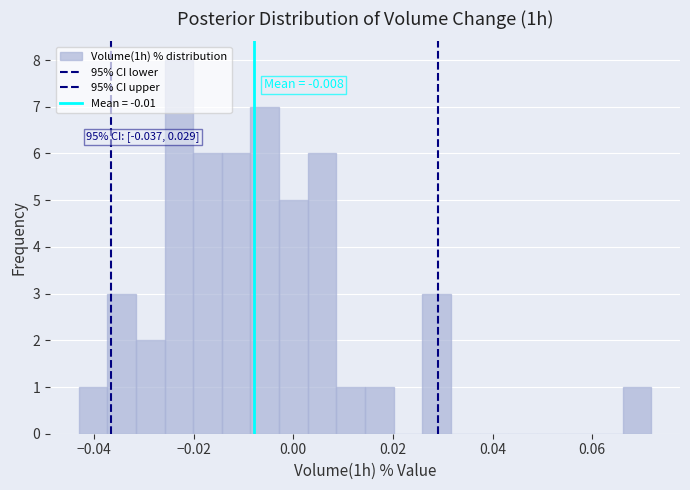

Read against the x-axis, roughly where is the centre of the tallest bar?

-0.022